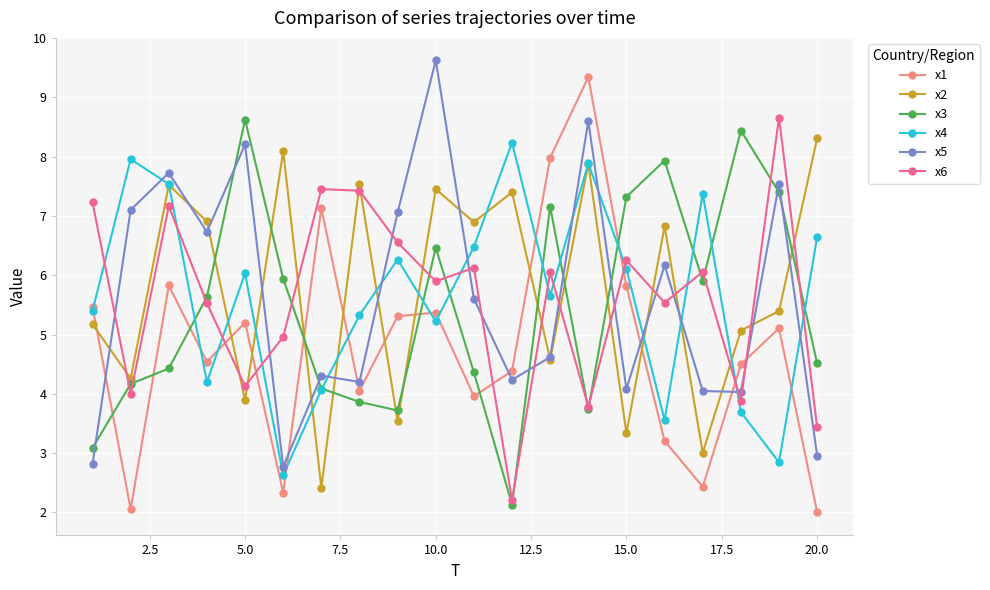

What is the value of the x1 point at the 13th from the left?

8.0